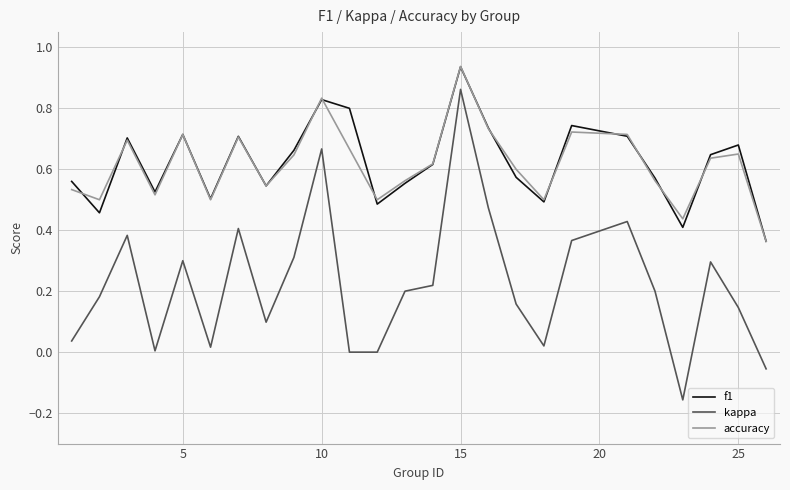

True or false: f1 and kappa cross at least once.

False